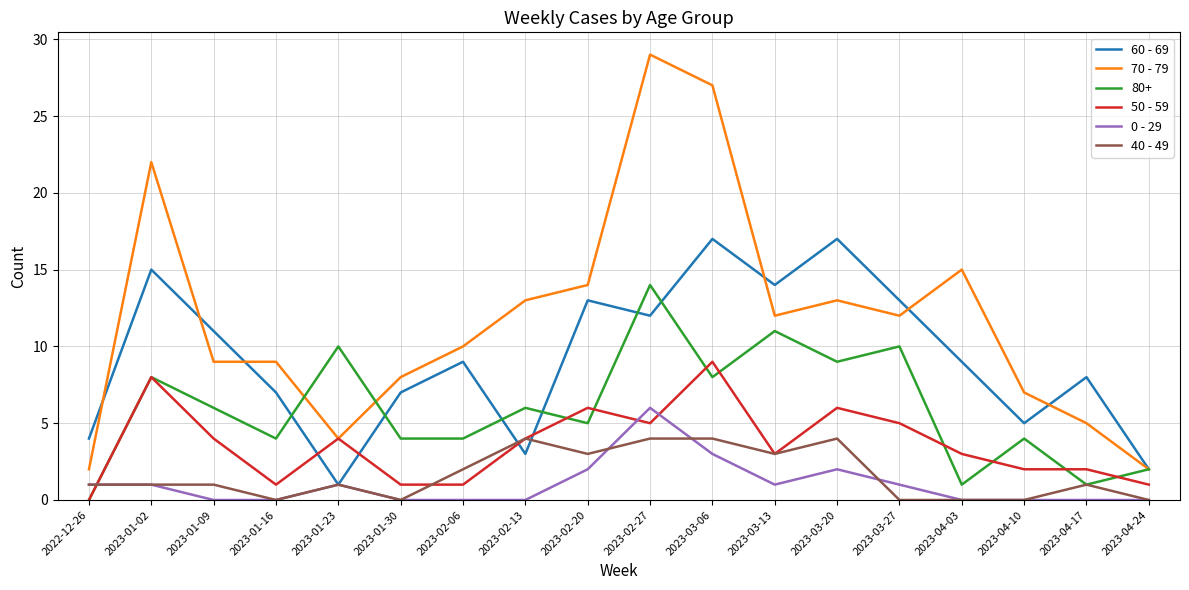

At how many categories does at least one series exceed 26?

2